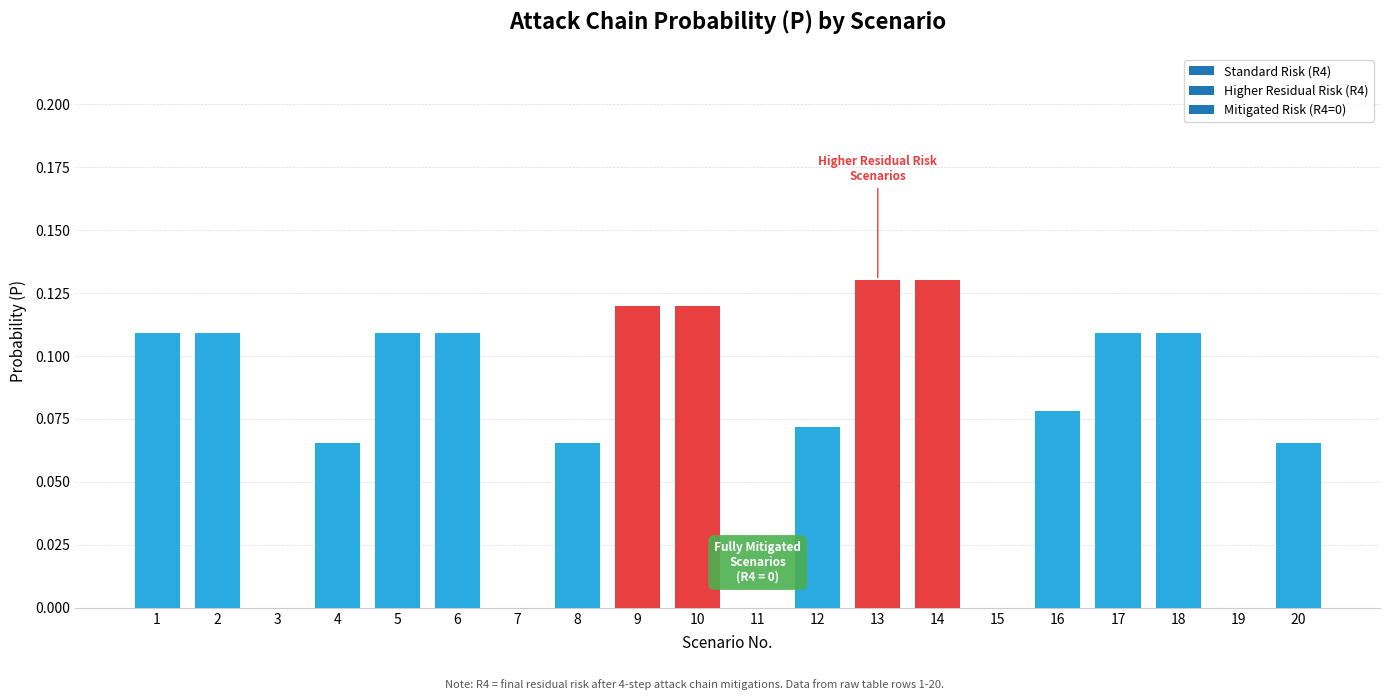

Are the bars horizontal?

No